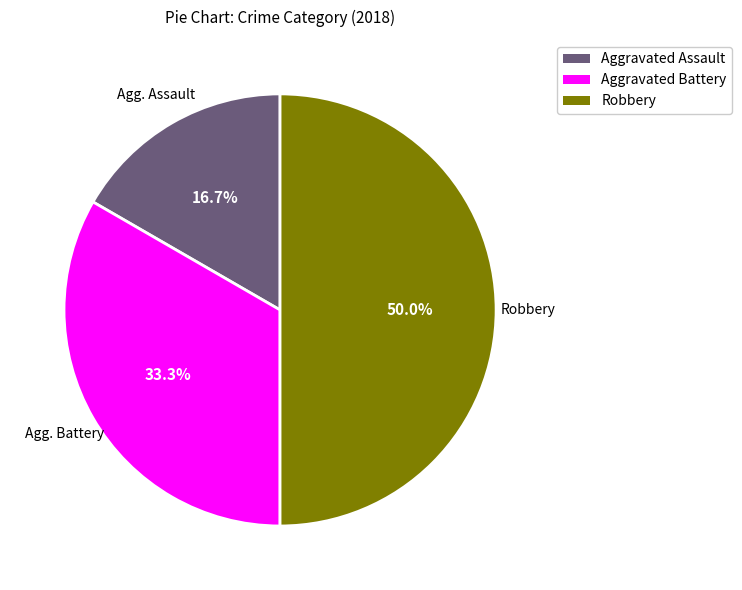

Is Aggravated Assault the majority of the pie?

No